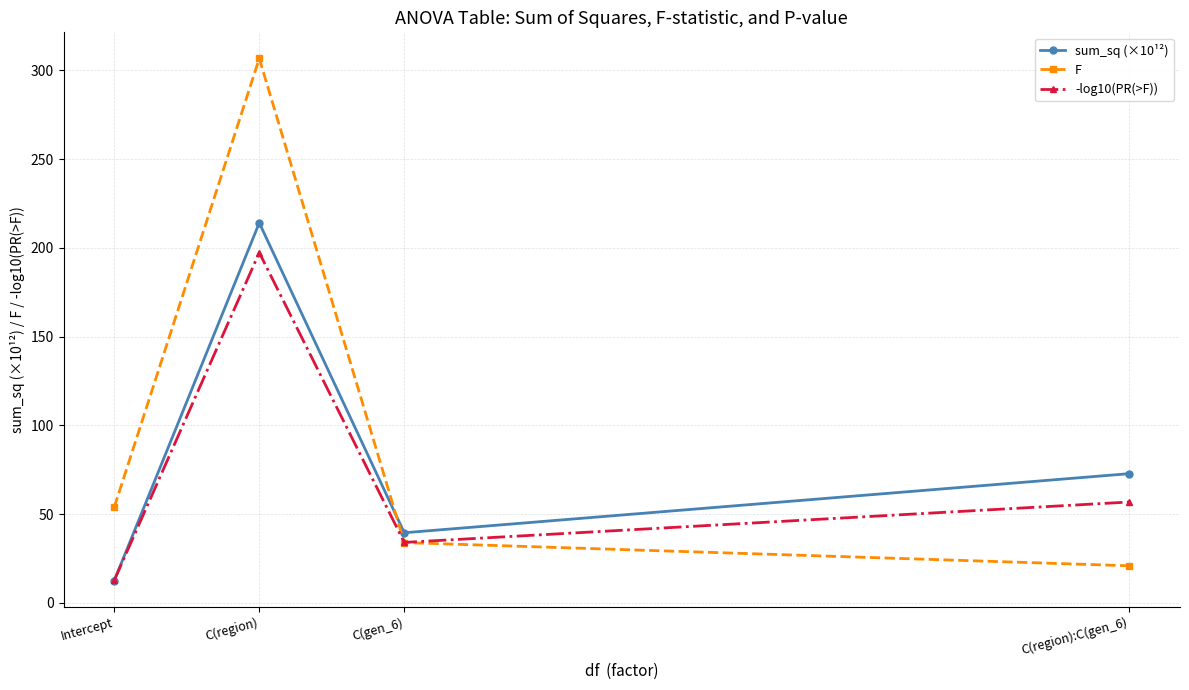

At which label does F reach its minimum?

C(region):C(gen_6)